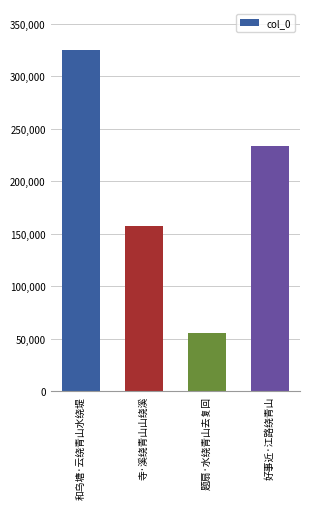

Reading right to left, extract all data points from this chart.

233442	55508	156866	324882